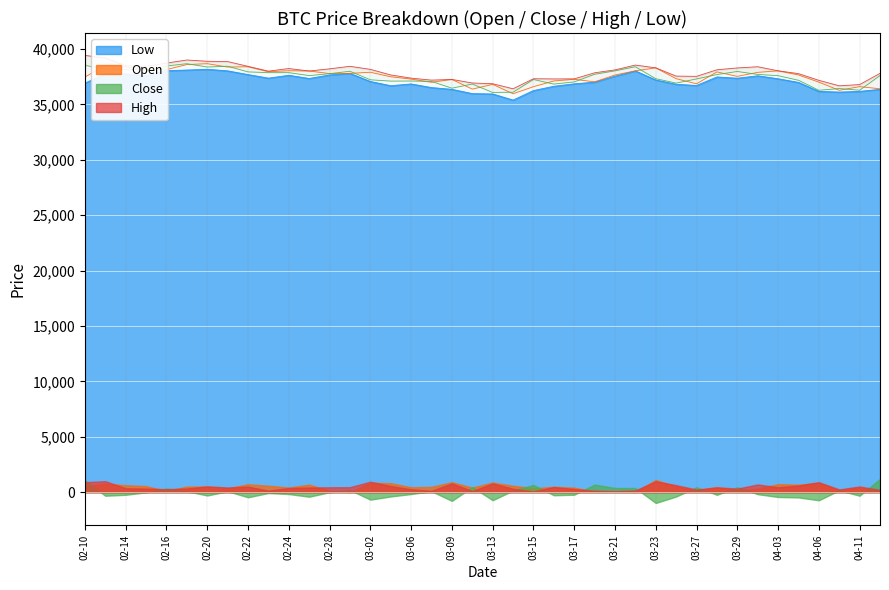

How many lines are shown in the chart?

4